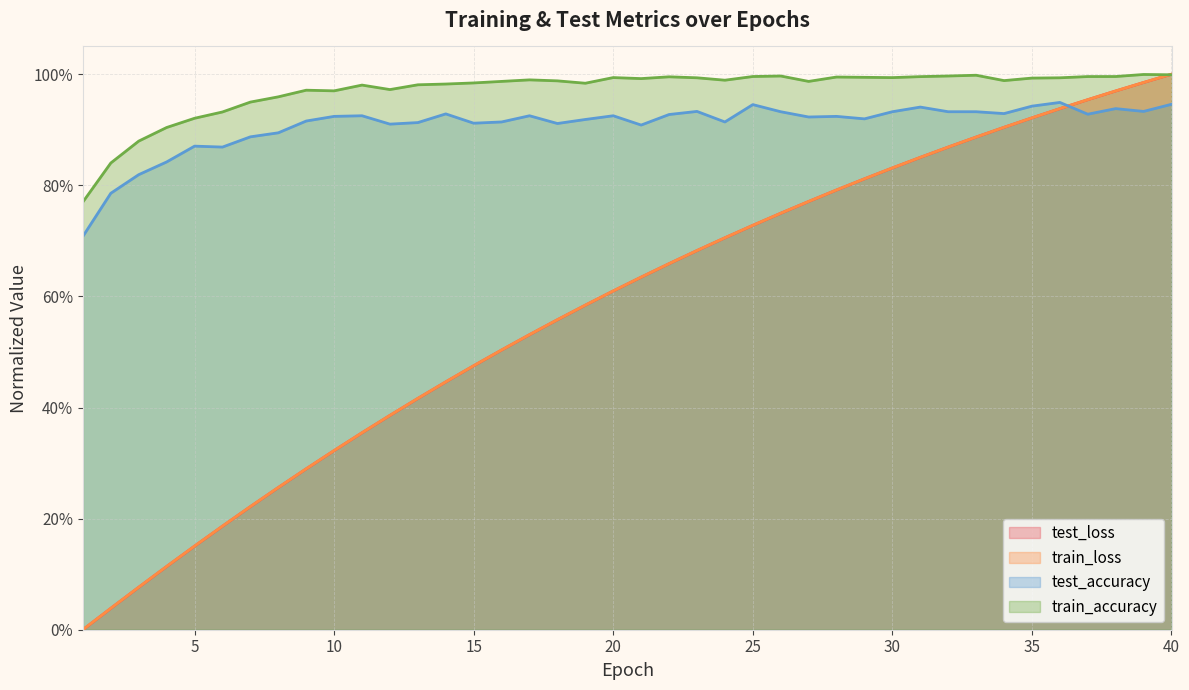

What are all the series names shown in the legend?

test_loss, train_loss, test_accuracy, train_accuracy